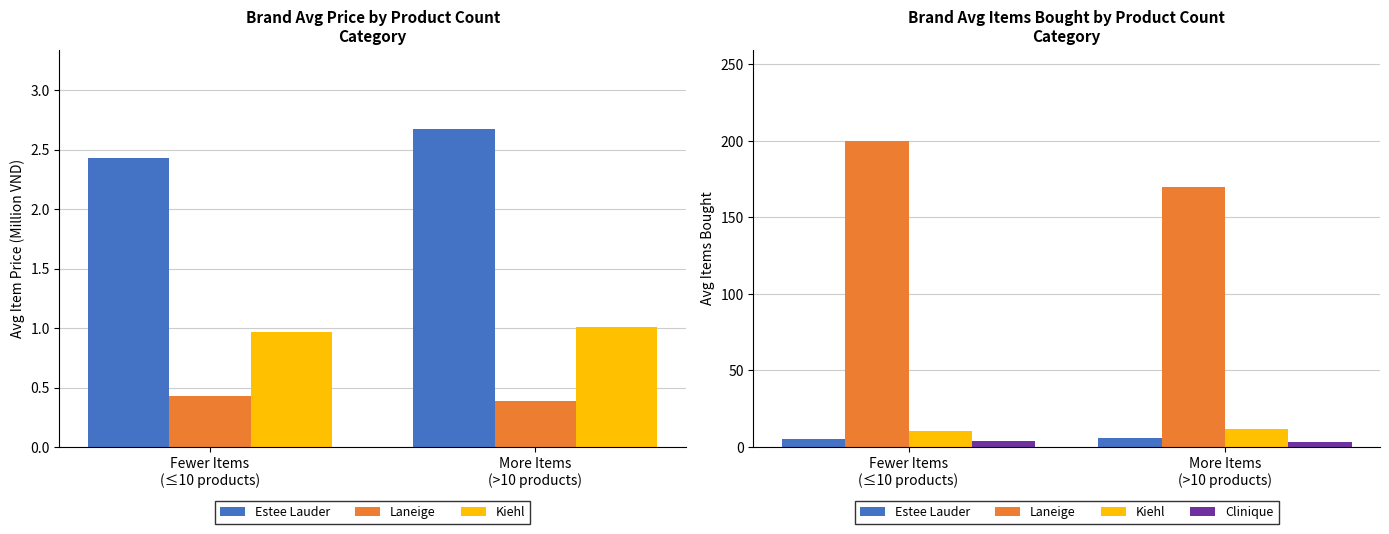

What is the sum of all Estee Lauder values?

11.4